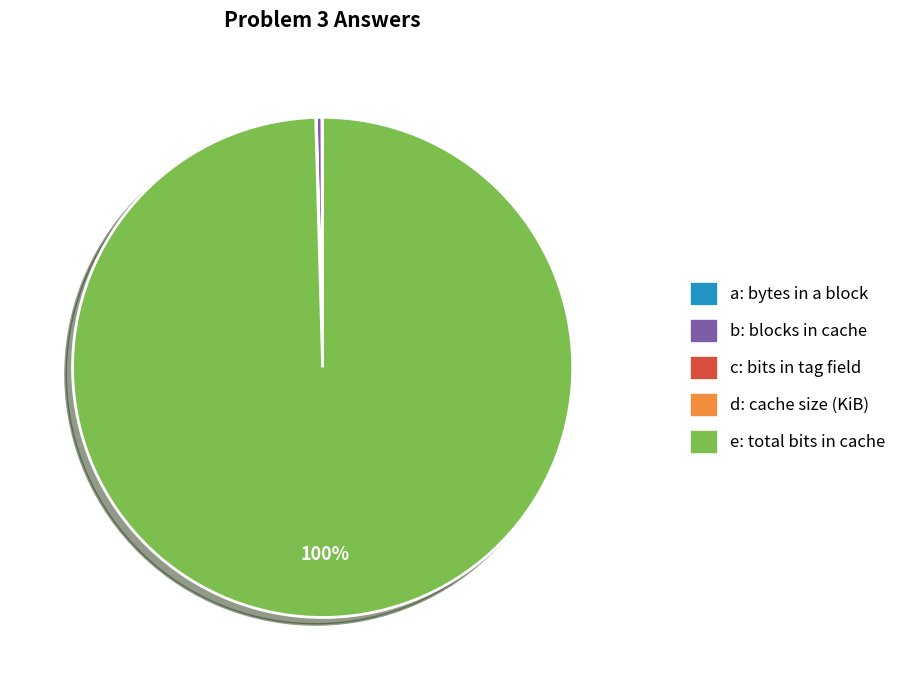

What is the largest slice in the pie chart?

e: total bits in cache